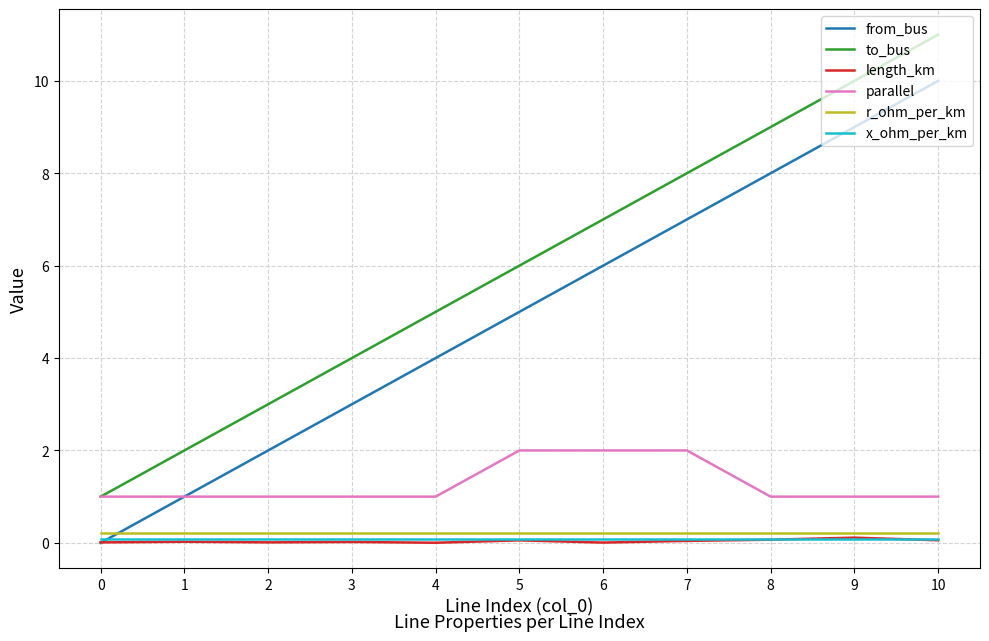

Which series has the largest total across all categories?

to_bus